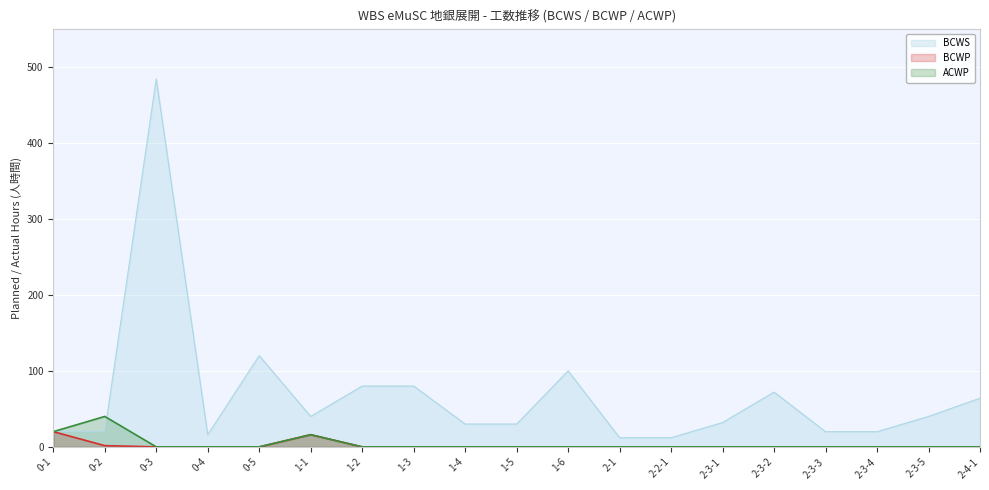

What is the value of the BCWS point at the 16th from the left?

20.0